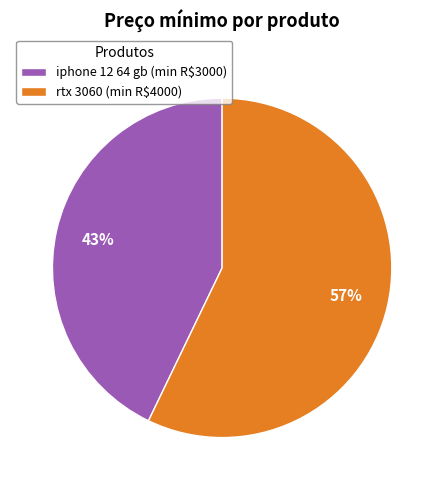

To the nearest percent, what percentage of the pie is iphone 12 64 gb?

43%